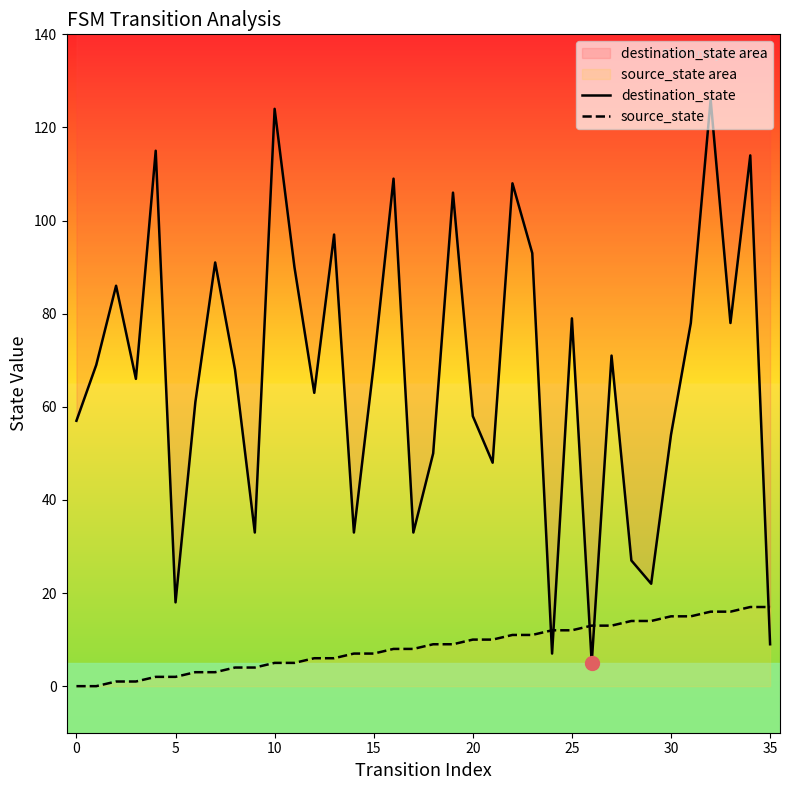

True or false: destination_state has a value of 9 at 35.

True